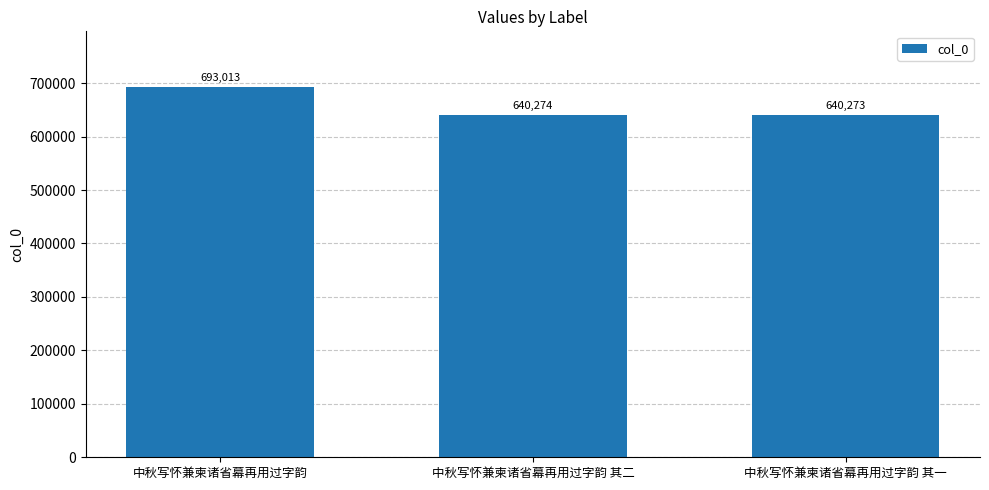

How many data points does each series have?

3